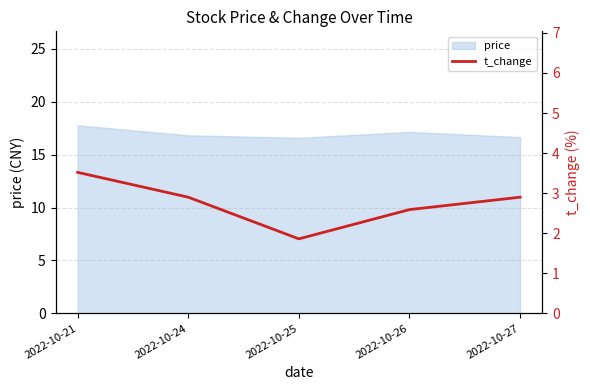

Reading left to right, what are all the values shown in this chart?

3.5	2.9	1.9	2.6	2.9